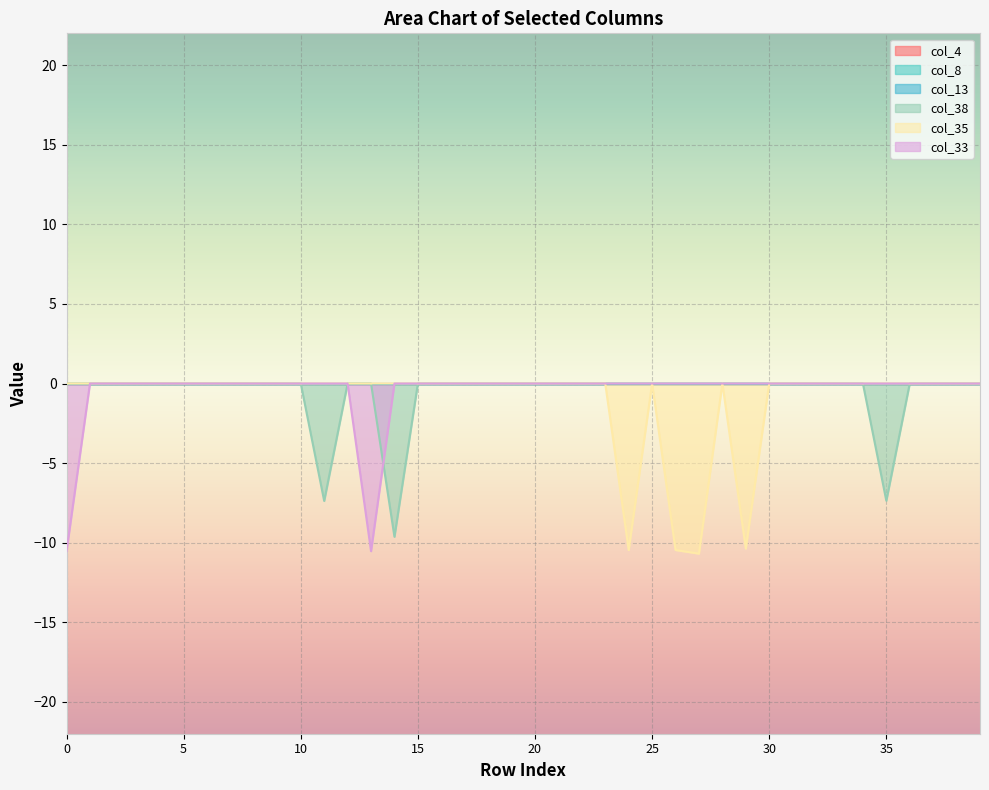

True or false: col_33 has a value of -5.4 at 3.

False